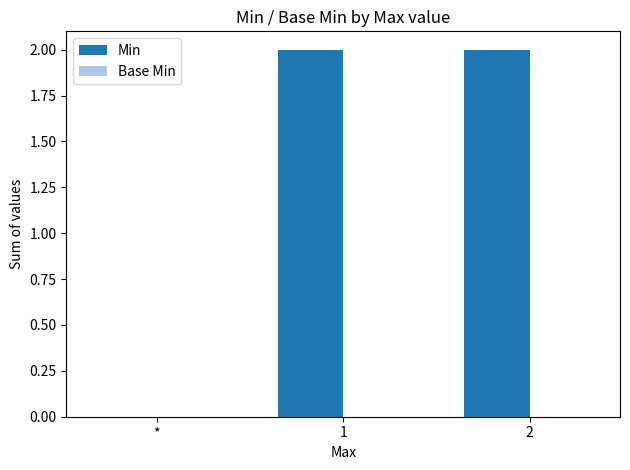

Is it true that the value at 2 is 2?

True